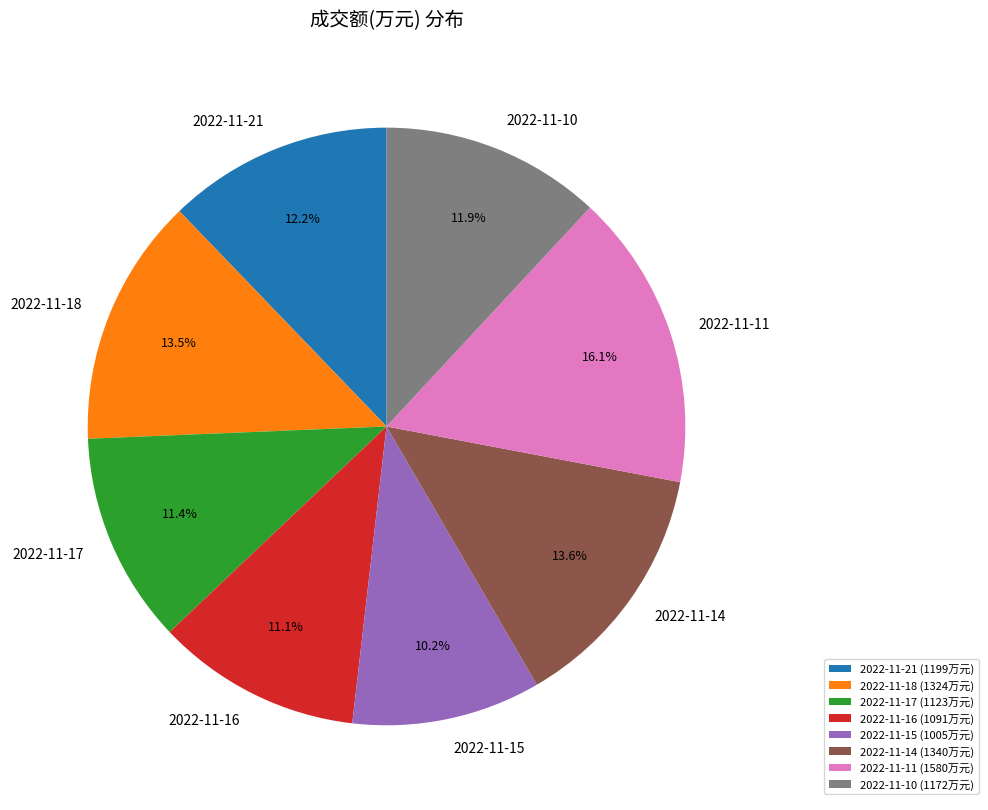

The 2022-11-18 slice represents 8% of the pie. True or false?

False